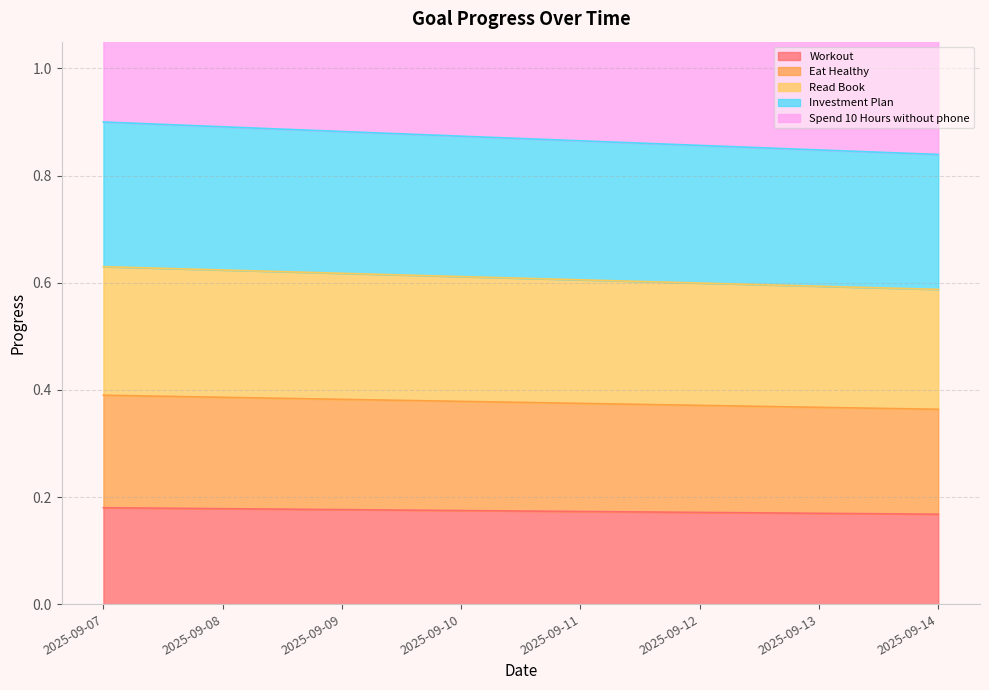

Is the value of Read Book at 2025-09-09 greater than the value of Eat Healthy at 2025-09-13?

Yes